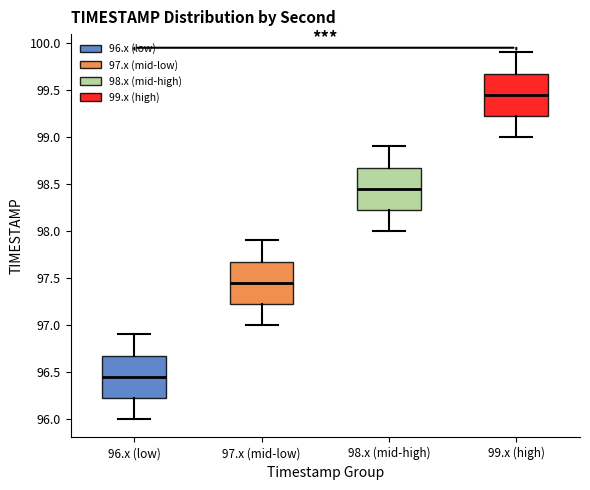

Where is the upper edge of the box for 96.x (low) on the y-axis? The values are not printed on the chart, so give them approximately, as read against the axis.

96.70